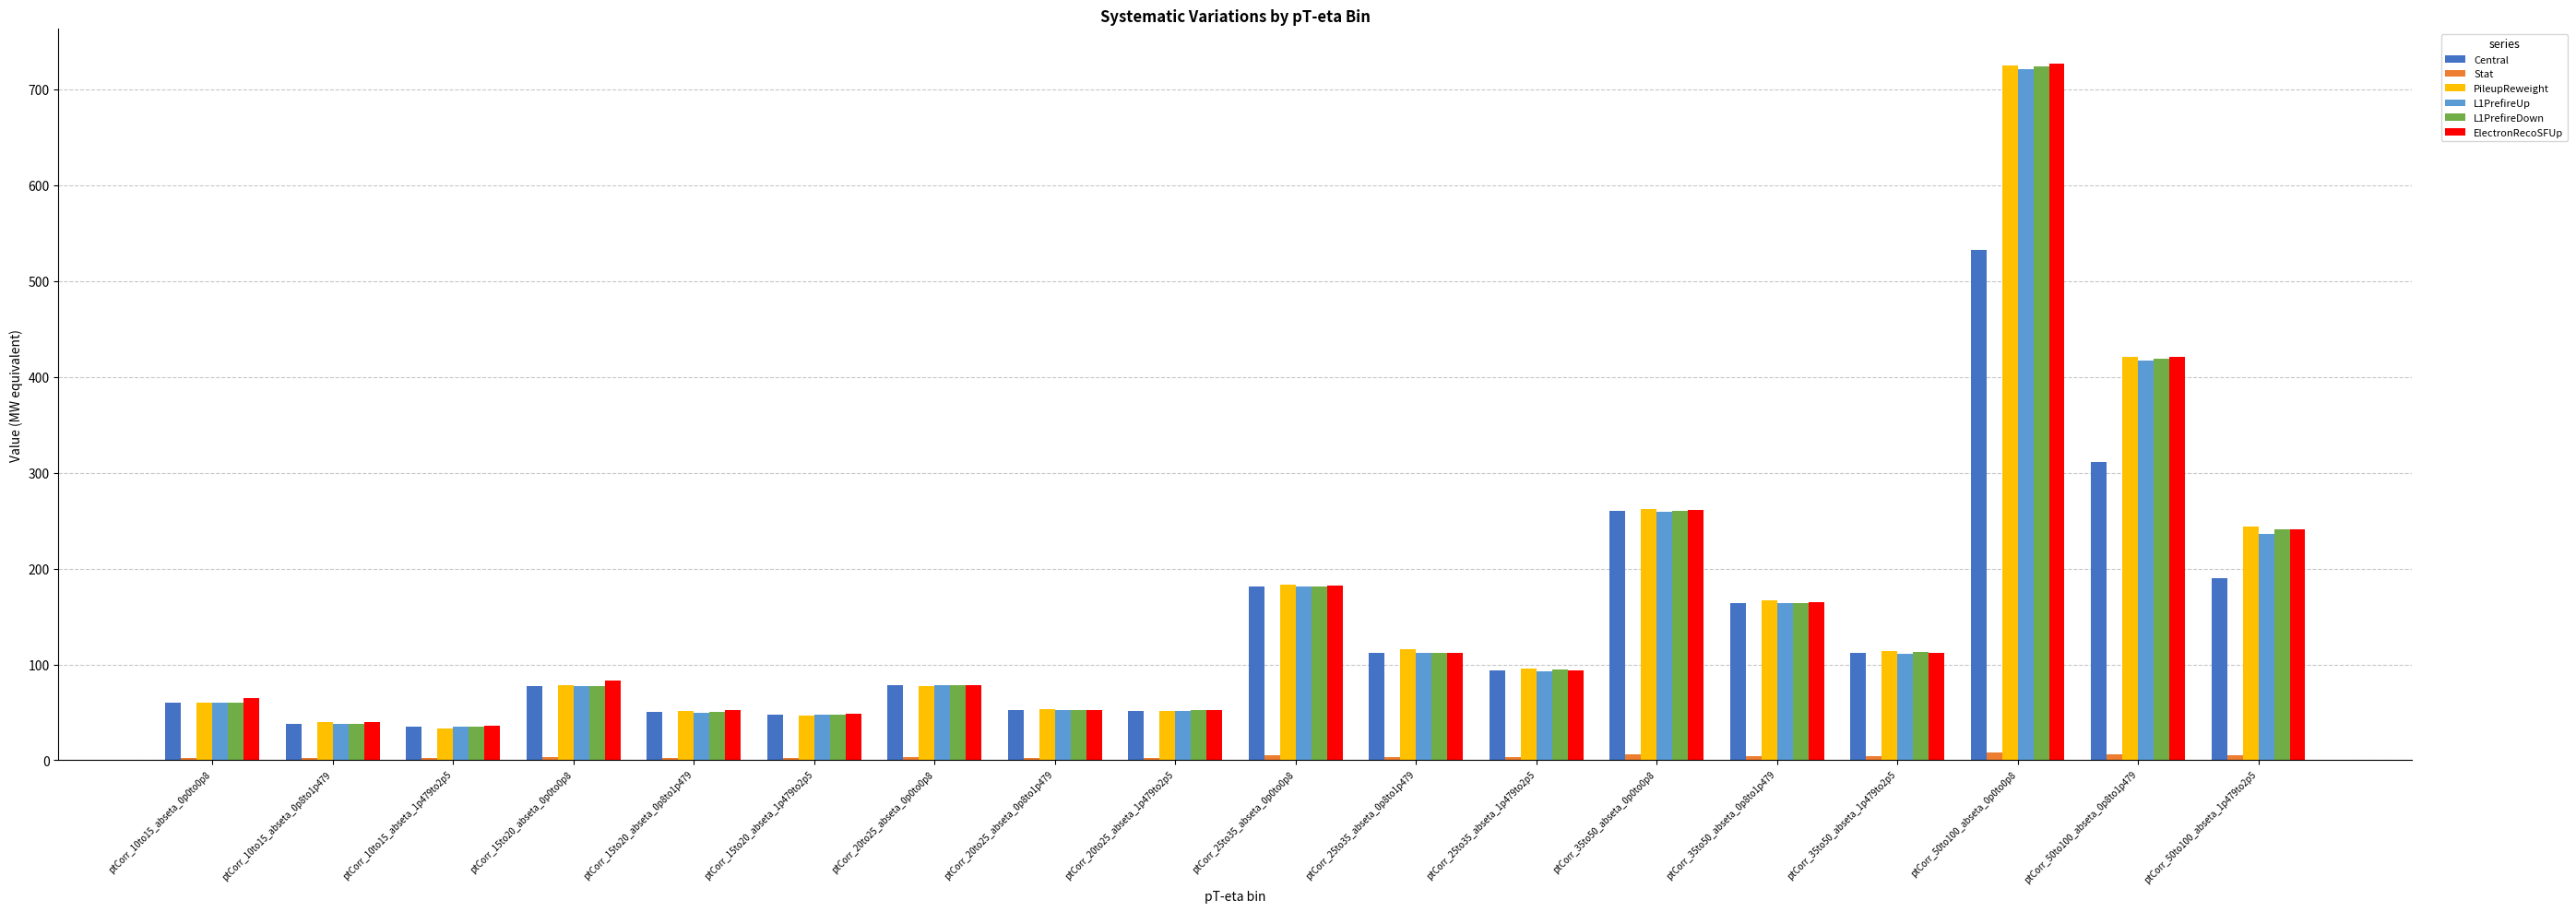

The value of L1PrefireUp at ptCorr_35to50_abseta_0p0to0p8 is 259.6. True or false?

True